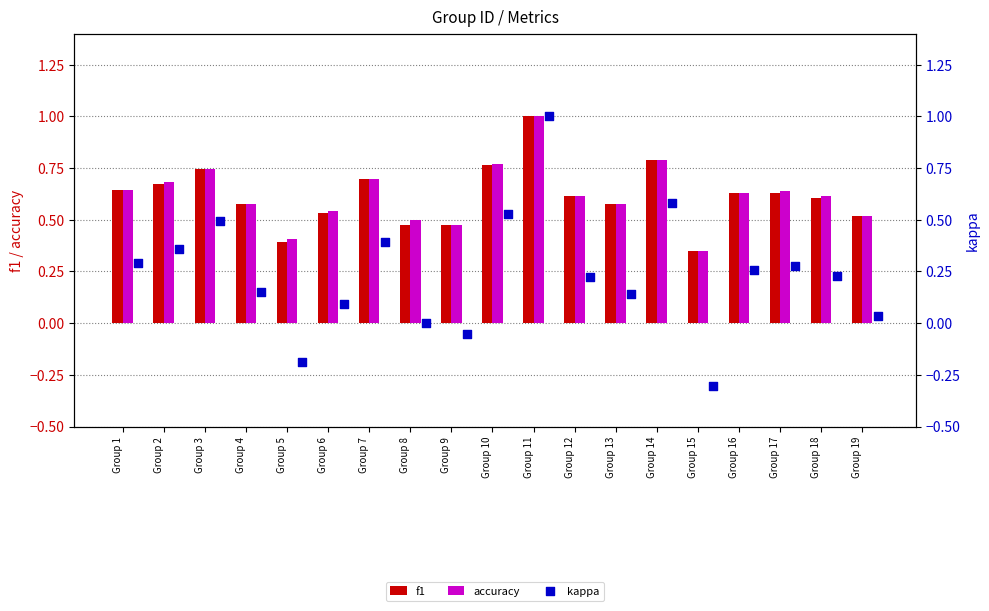

Which series has the largest total across all categories?

accuracy